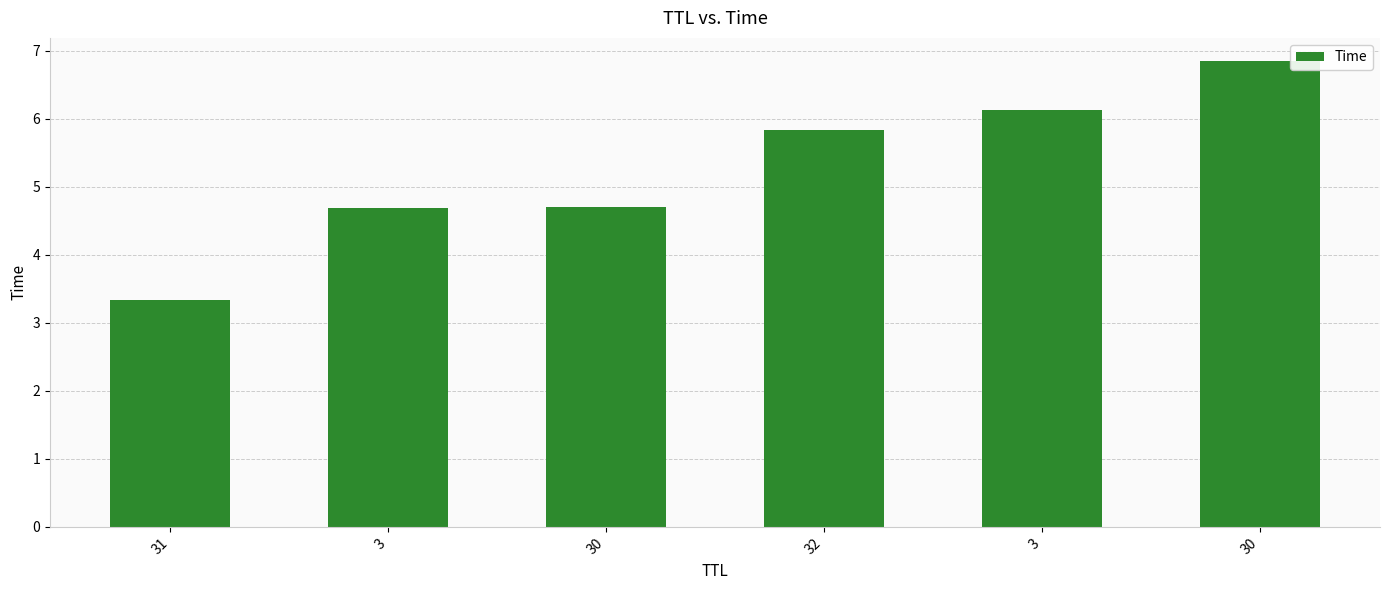

Count the number of categories in the chart.

6